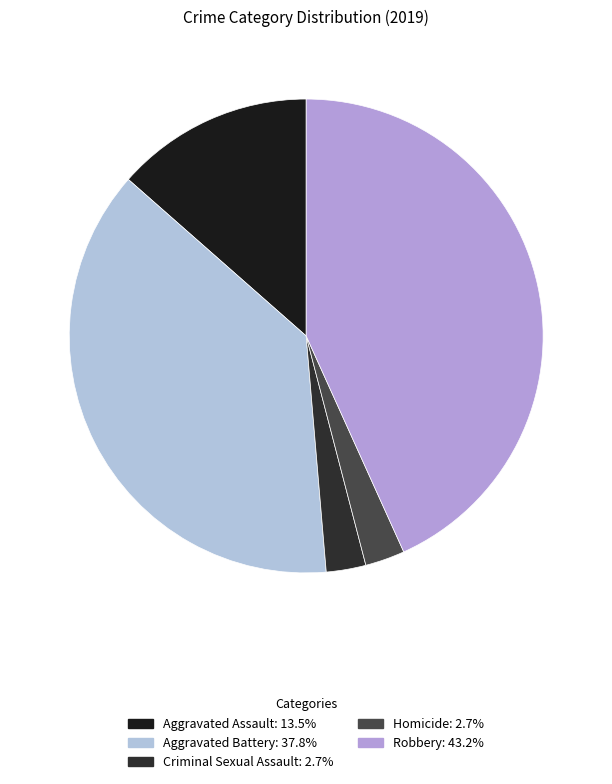

How many slices are in this pie chart?

5